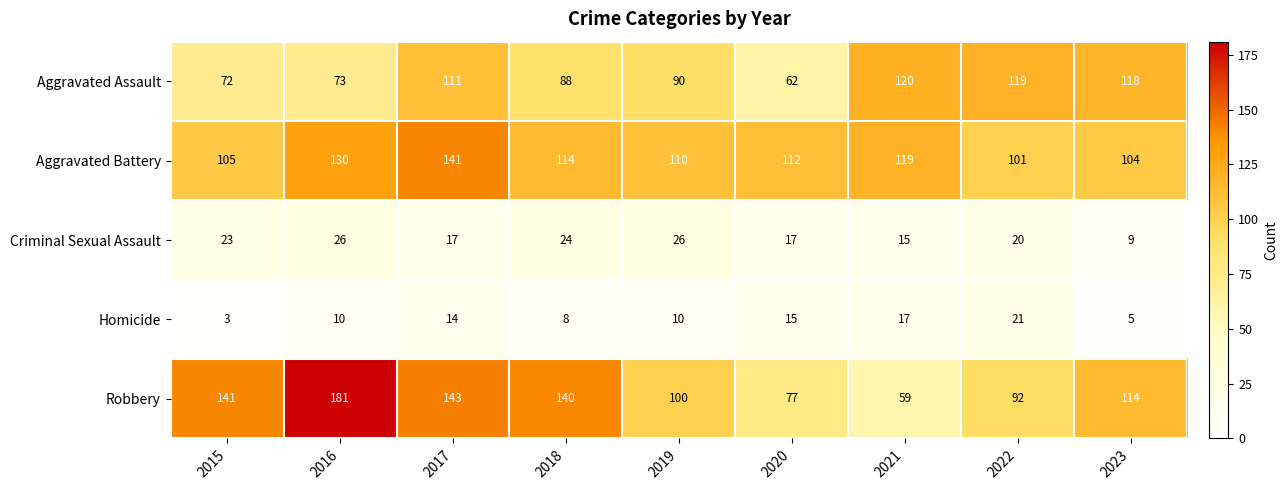

What is the approximate value of Homicide at 2016, to the nearest 5?

10